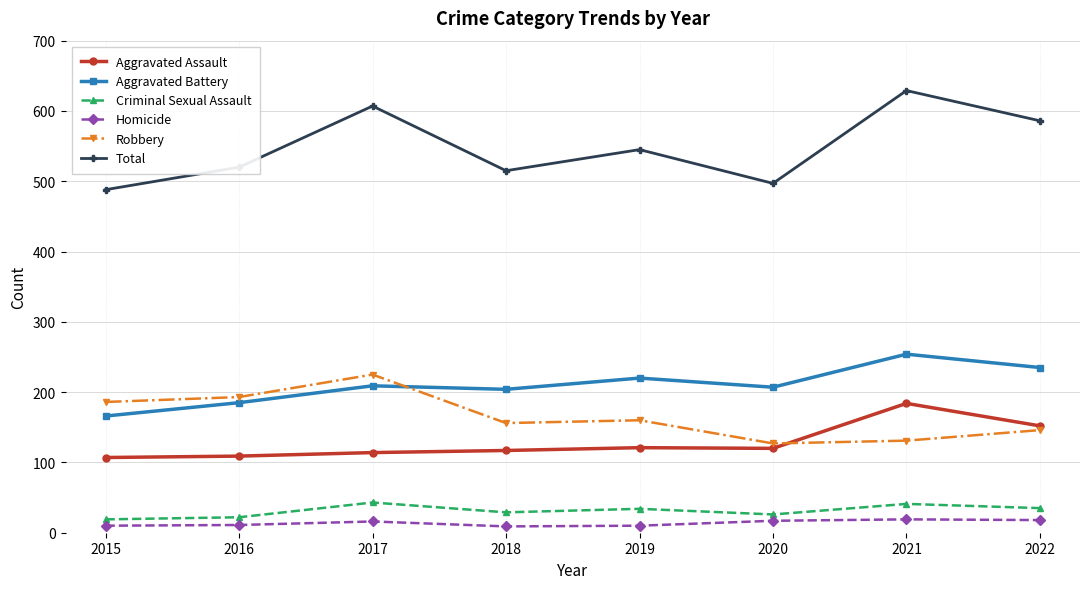

True or false: Homicide and Robbery intersect in this chart.

False